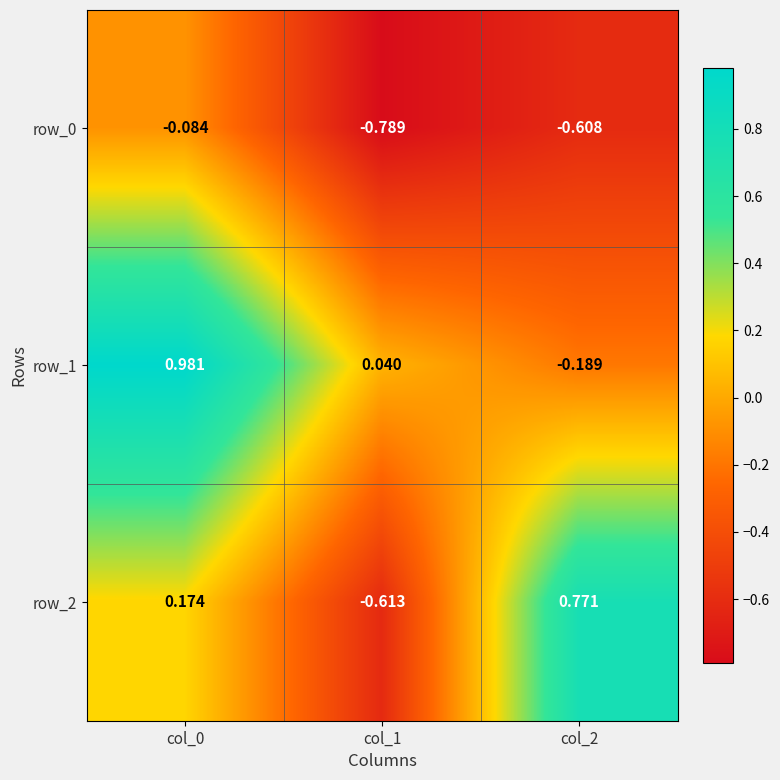

Which series has the widest spread of values?

row_2